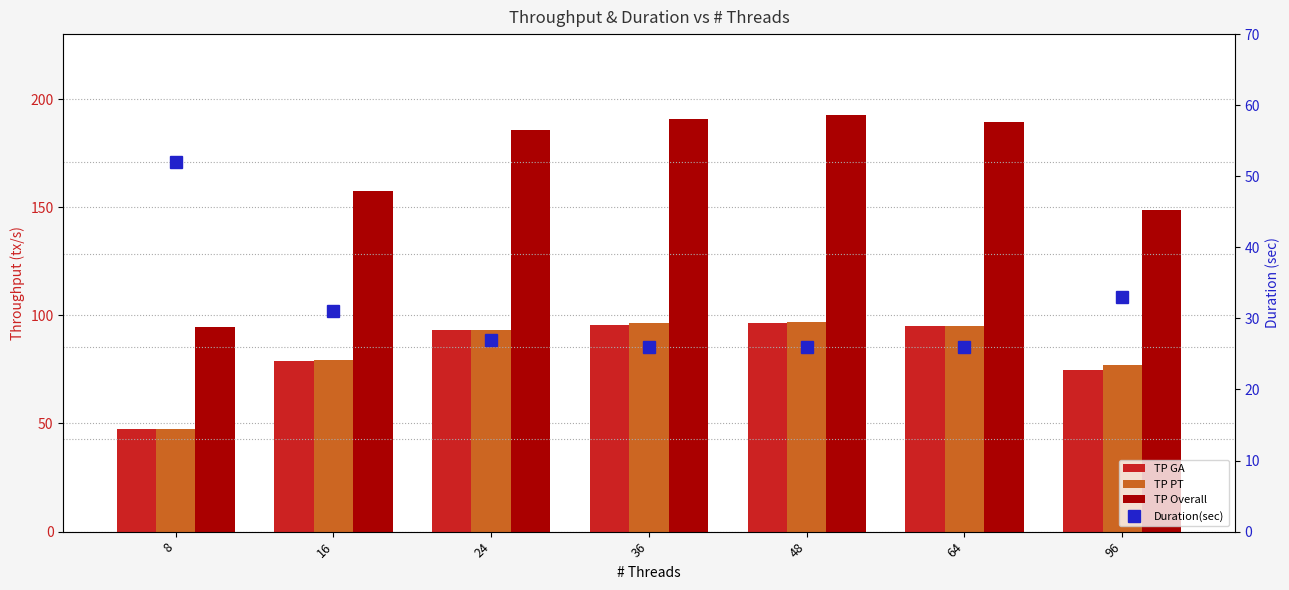

Between 8 and 24, which series saw the biggest shift?

TP Overall